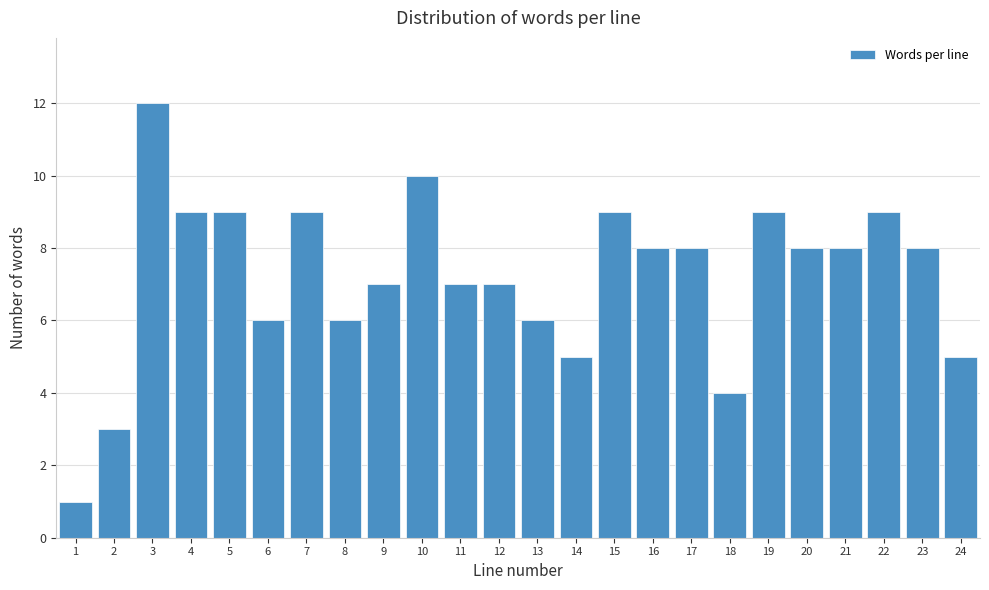

Reading left to right, transcribe all the data shown in this chart.

1	3	12	9	9	6	9	6	7	10	7	7	6	5	9	8	8	4	9	8	8	9	8	5